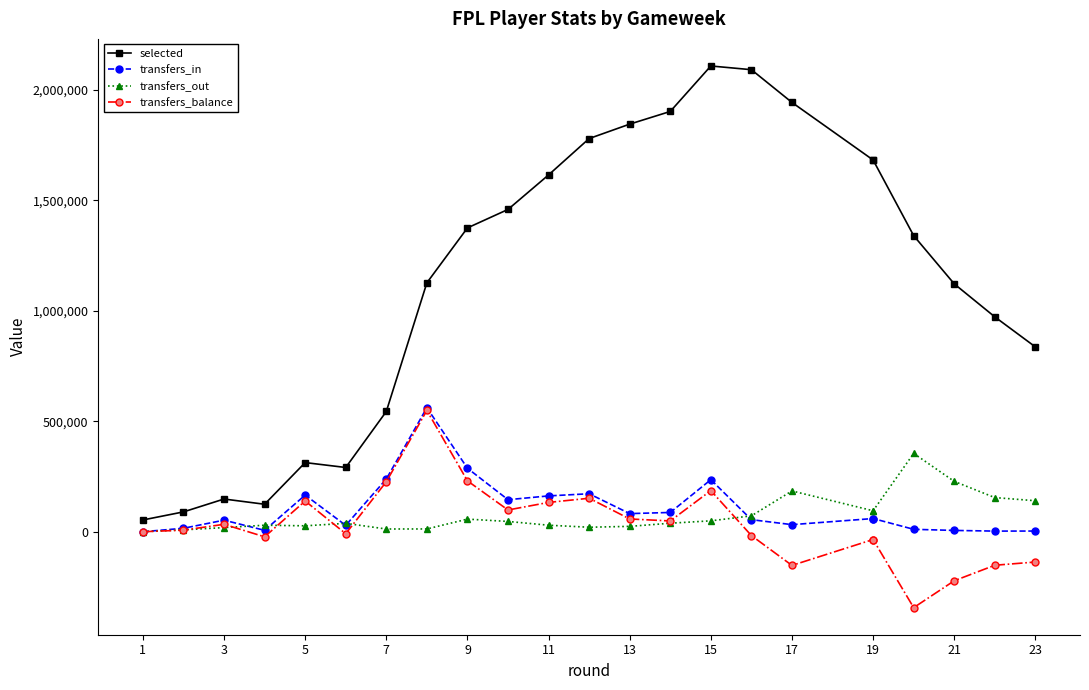

How many lines are shown in the chart?

4